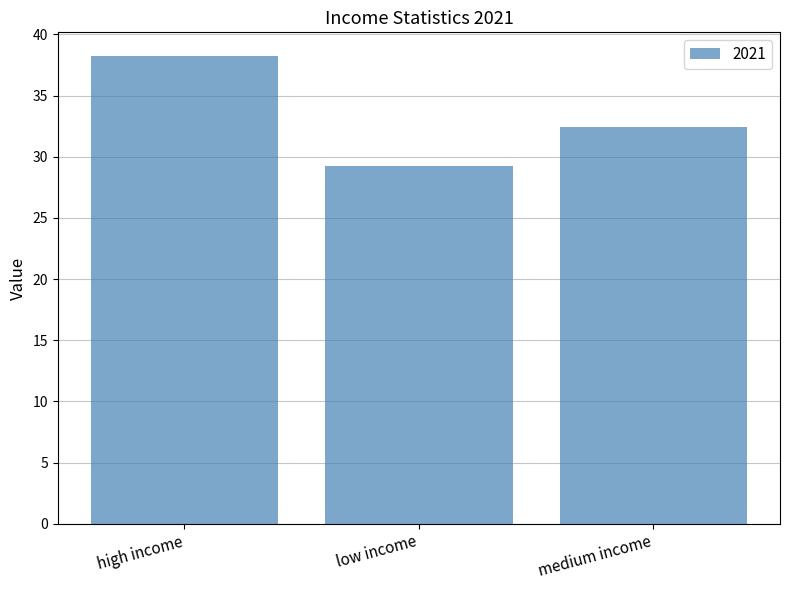

What is the difference between the maximum and minimum values?

9.0